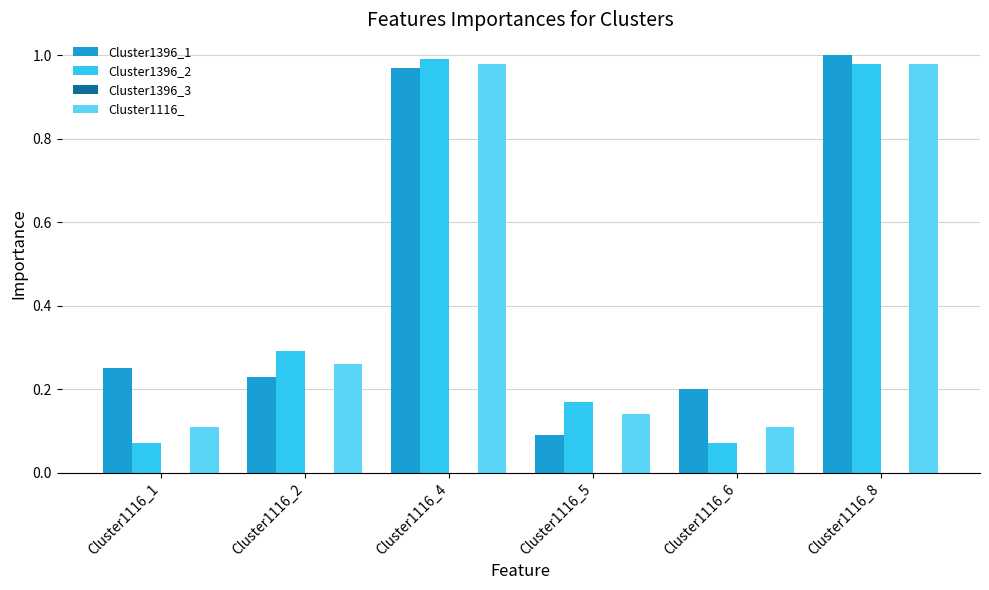

Rank the series by their maximum value, from highest to lowest.

Cluster1396_1, Cluster1396_2, Cluster1116_